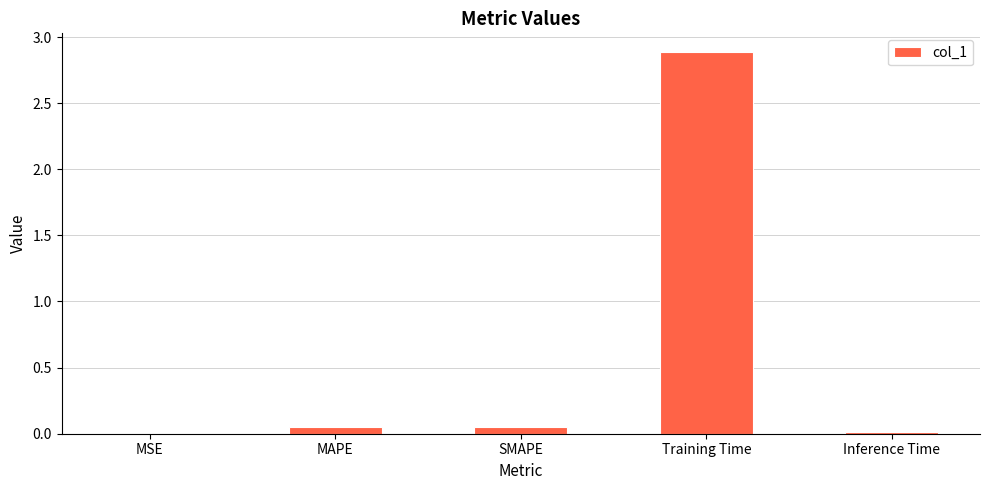

What is the sum of the values at Training Time and MSE?

2.9